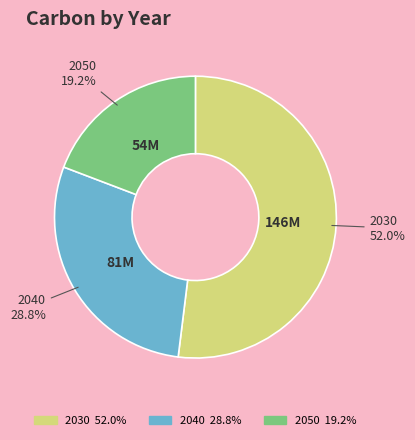

Rank the categories by value from lowest to highest.

2050, 2040, 2030